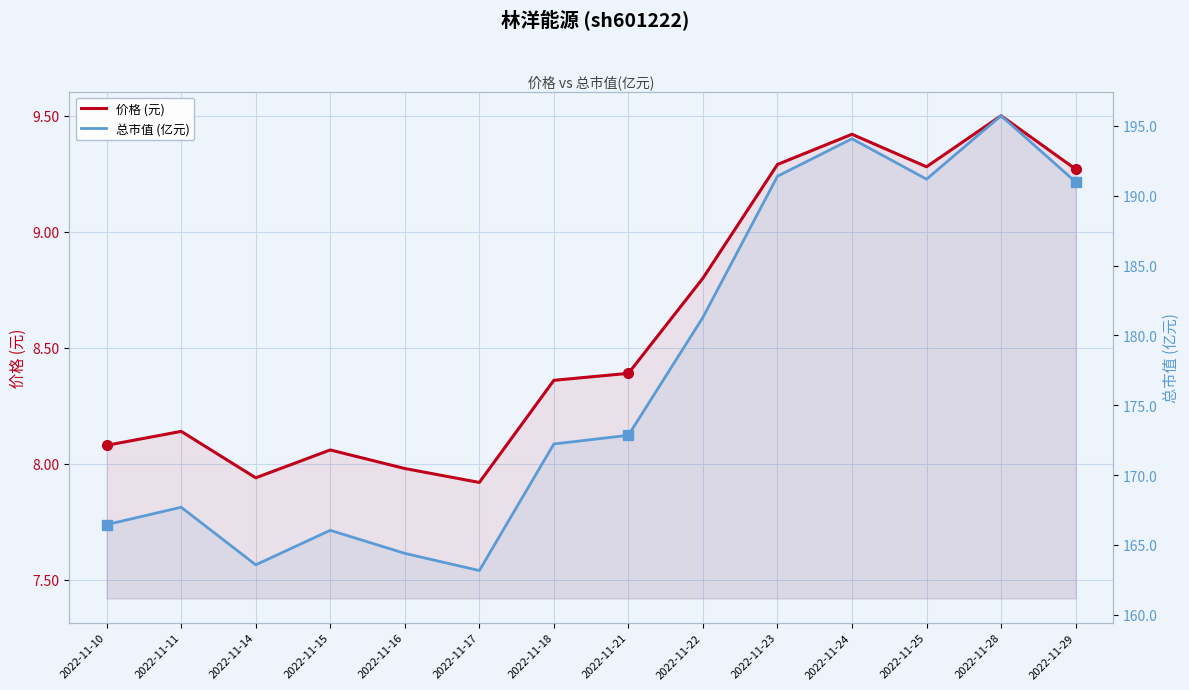

What is the difference between the highest and lowest values at 2022-11-22?

172.5